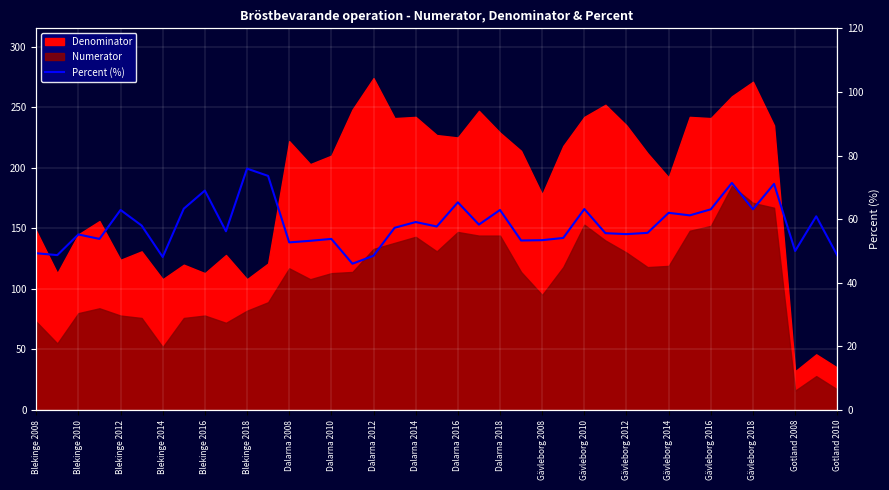

How many interior local peaks (higher than both neighbors) does the data have?

13